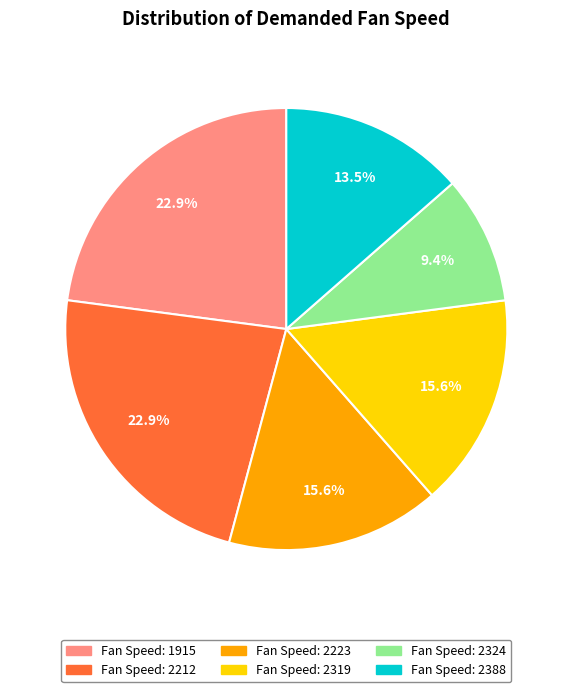

How many slices are in this pie chart?

6